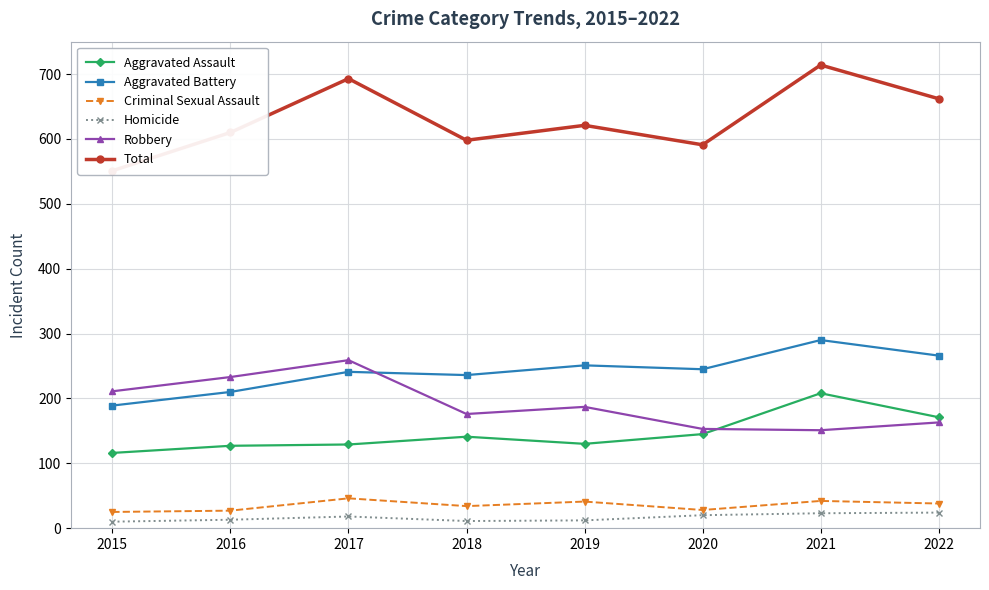

What is the maximum value for Criminal Sexual Assault?

46